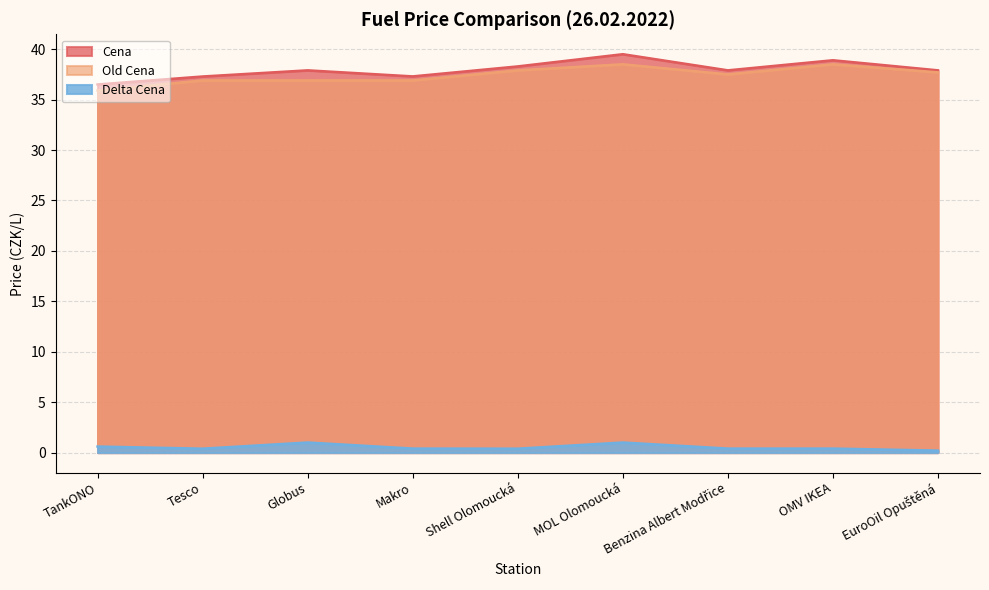

What is the value of the Delta Cena point at the 2nd from the left?

0.4